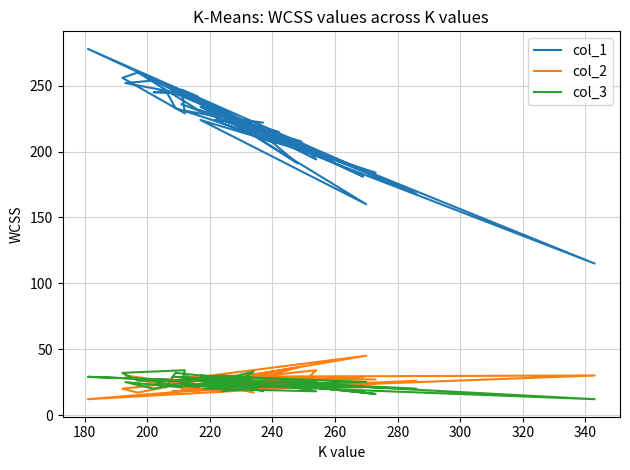

The value of col_1 at 360 is 375. True or false?

False